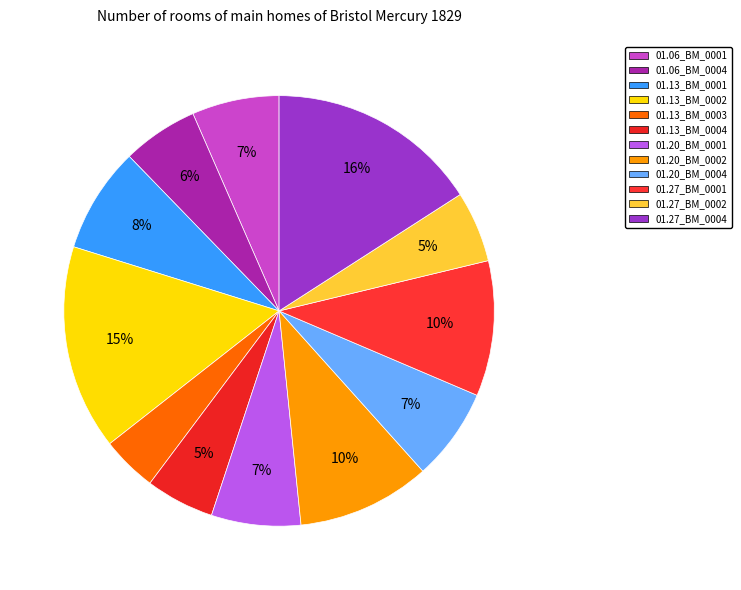

Which category has the smallest portion of the pie?

01.13_BM_0003